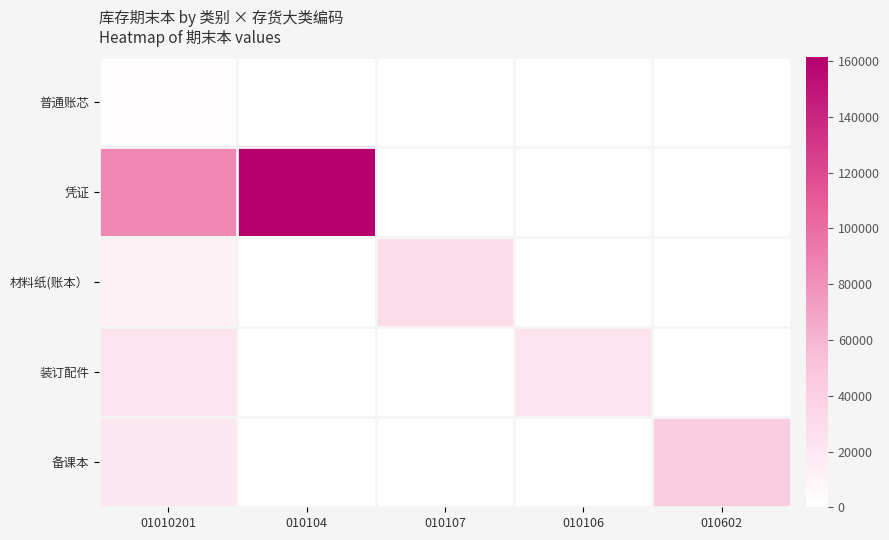

Which series has the largest range (max minus min)?

凭证